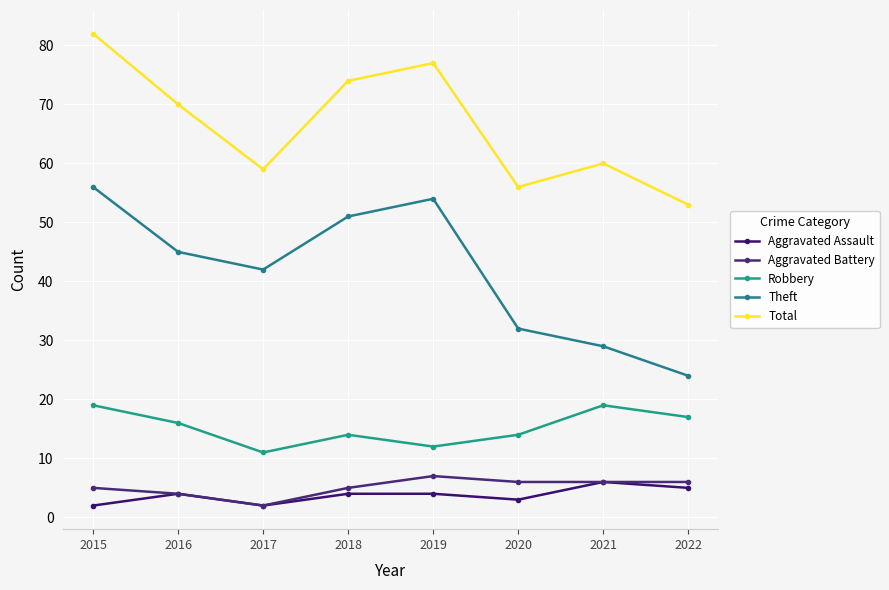

True or false: Theft and Total intersect in this chart.

False